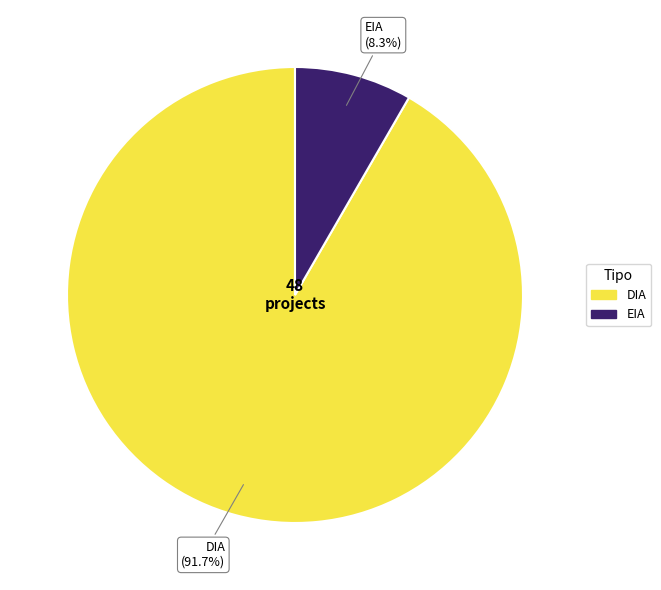

Does any single category account for the majority?

Yes